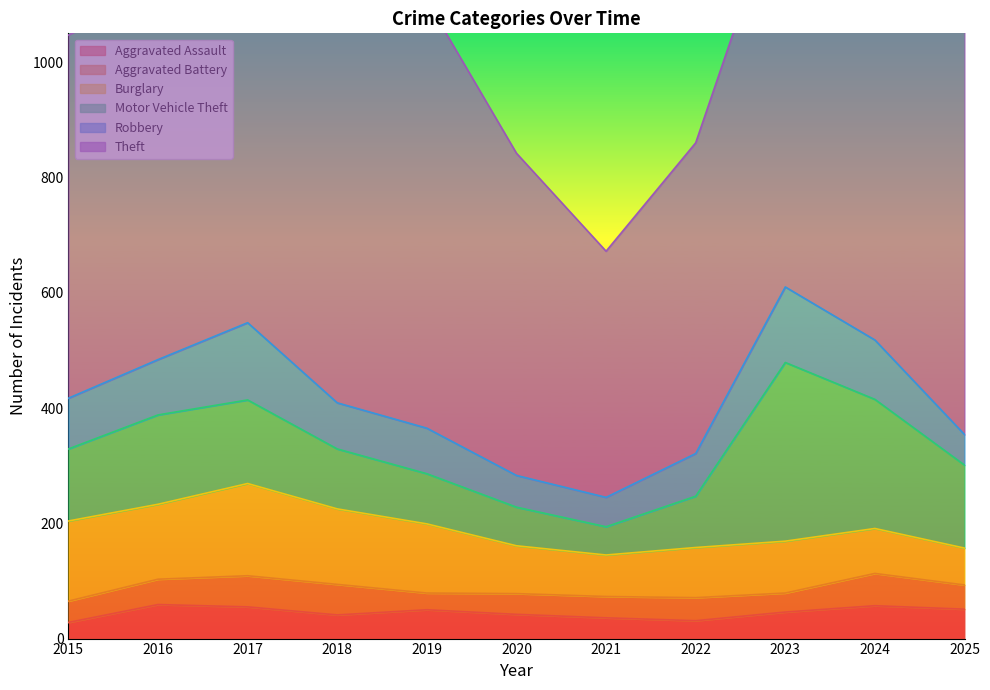

At which category does Aggravated Assault reach its first local peak?

2016